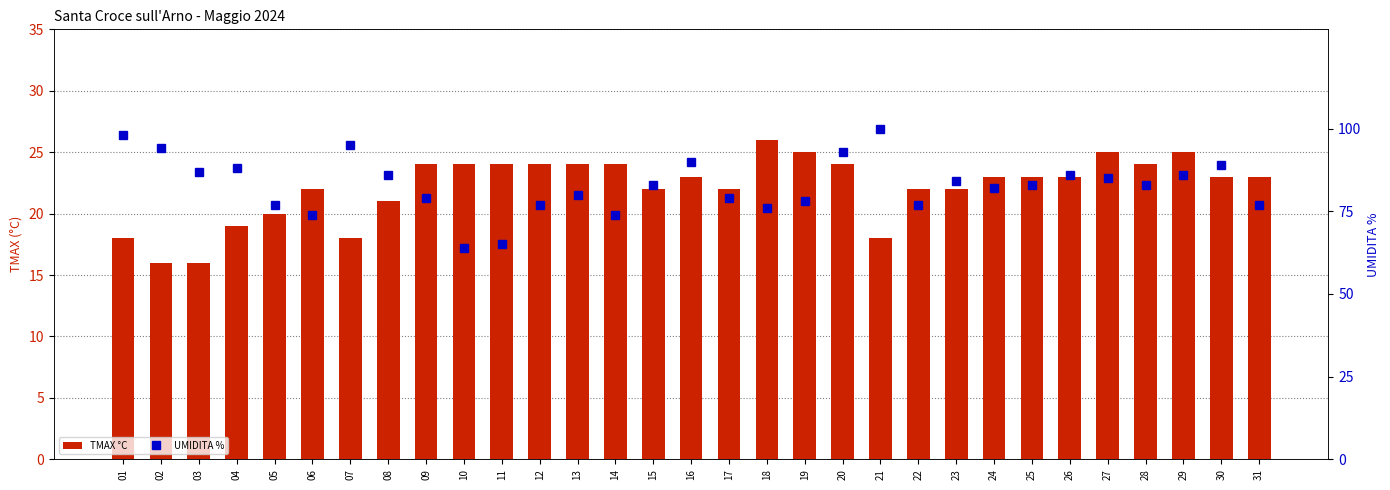

Which series has the largest total across all categories?

UMIDITA %